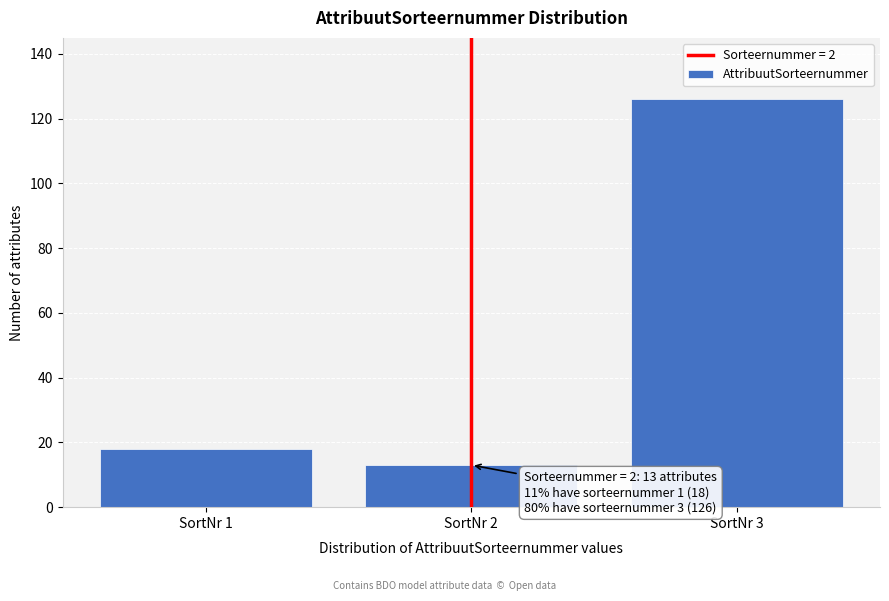

Reading left to right, list all the values displayed in this chart.

18	13	126